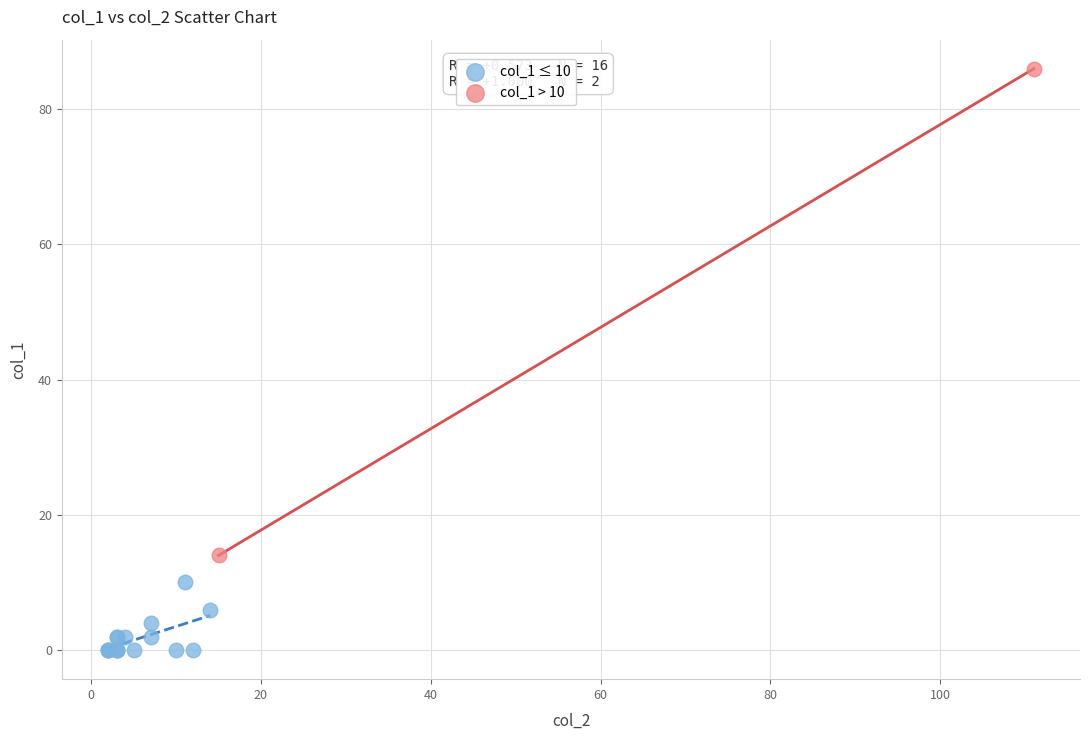

What are all the series names shown in the legend?

col_1 ≤ 10, col_1 > 10